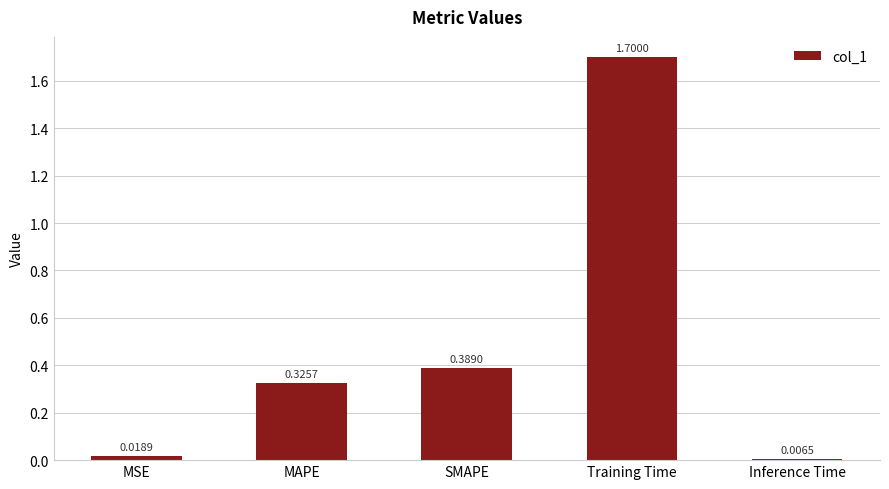

What is the label of the 4th bar from the right?

MAPE